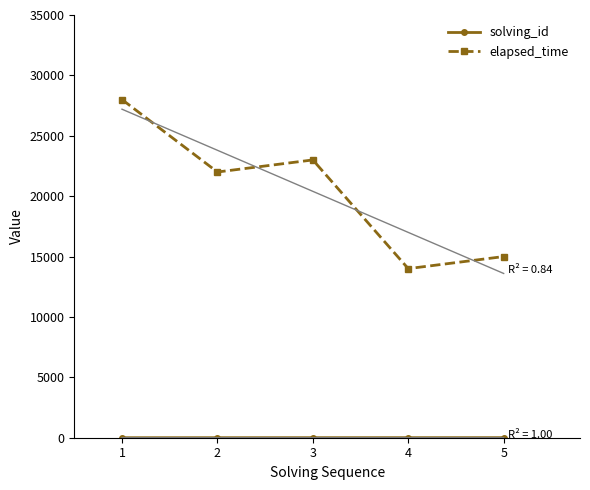

How many lines are shown in the chart?

2